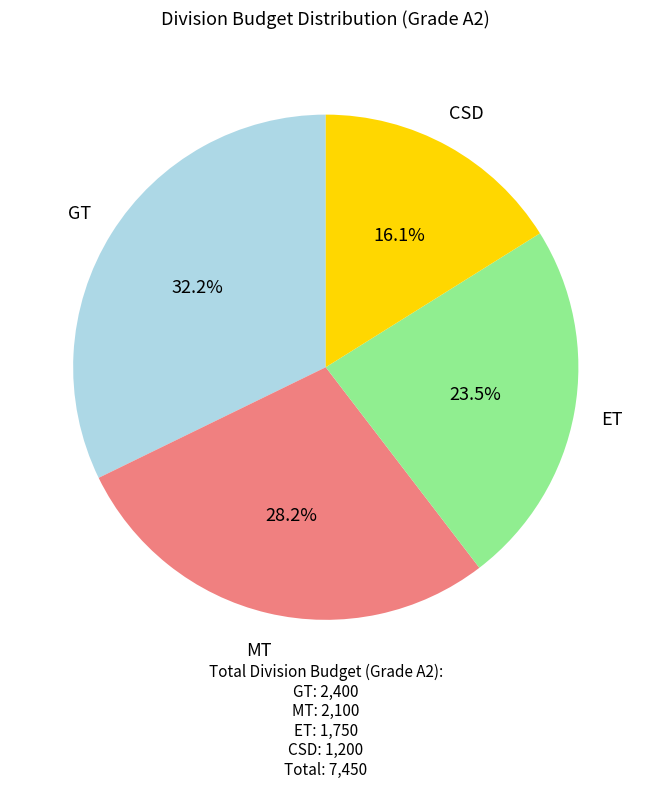

Is there any slice that represents more than half of the pie?

No